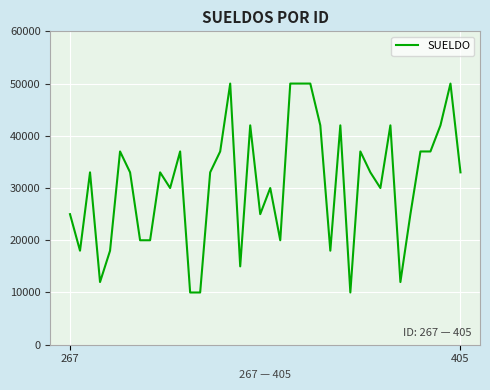

How many values are below 33000?

18